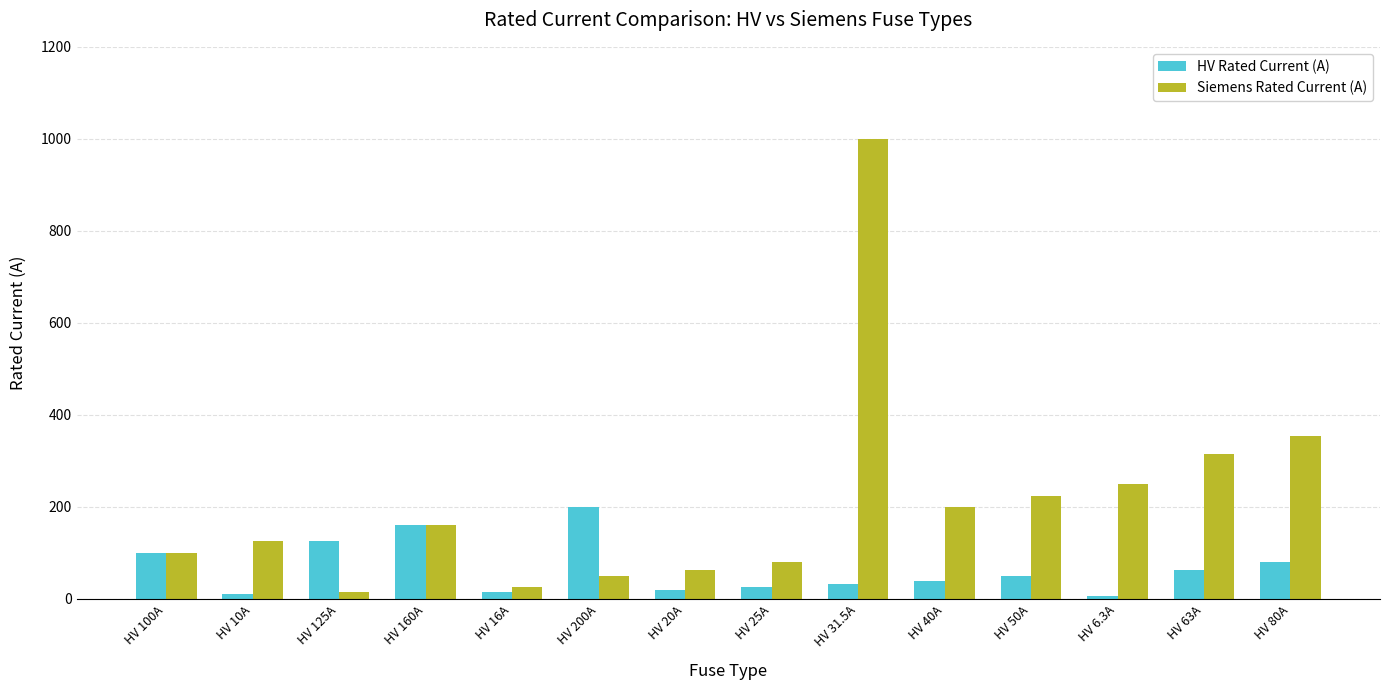

What is the sum of the Siemens Rated Current (A) values at HV 10A and HV 40A?

325.0